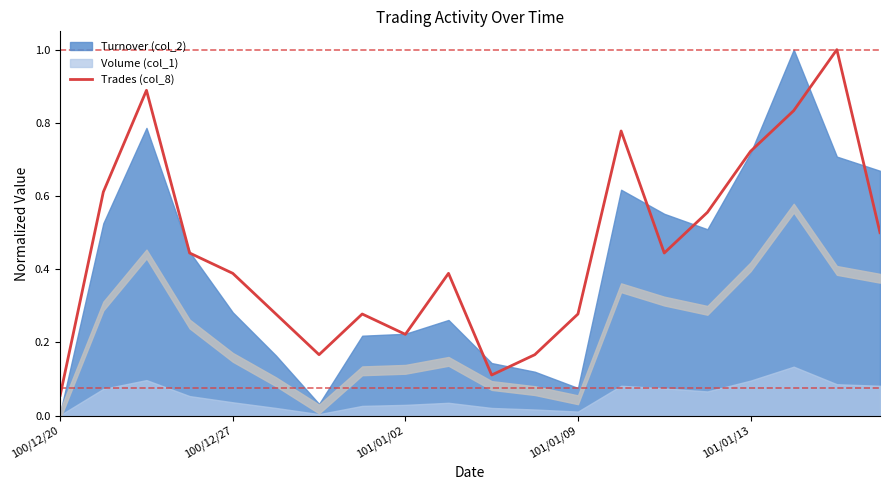

Does the chart display data point markers on the line(s)?

No